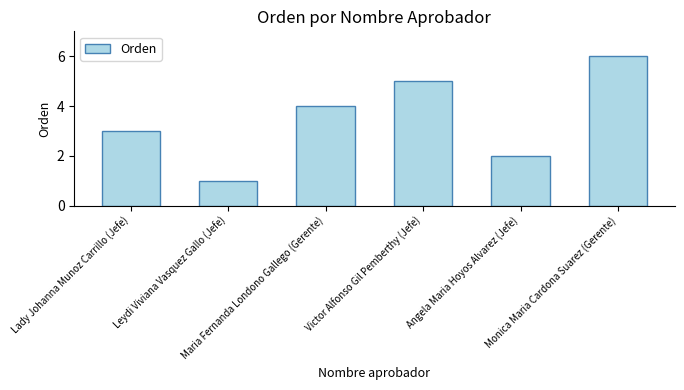

The value at Lady Johanna Munoz Carrillo (Jefe) is 5. True or false?

False